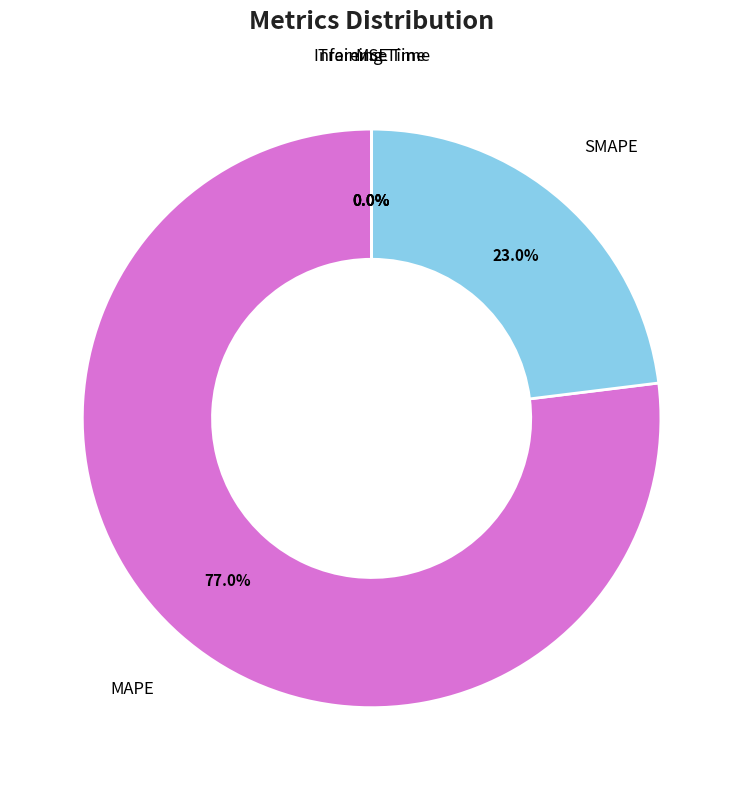

Does MAPE represent more than half of the total?

Yes